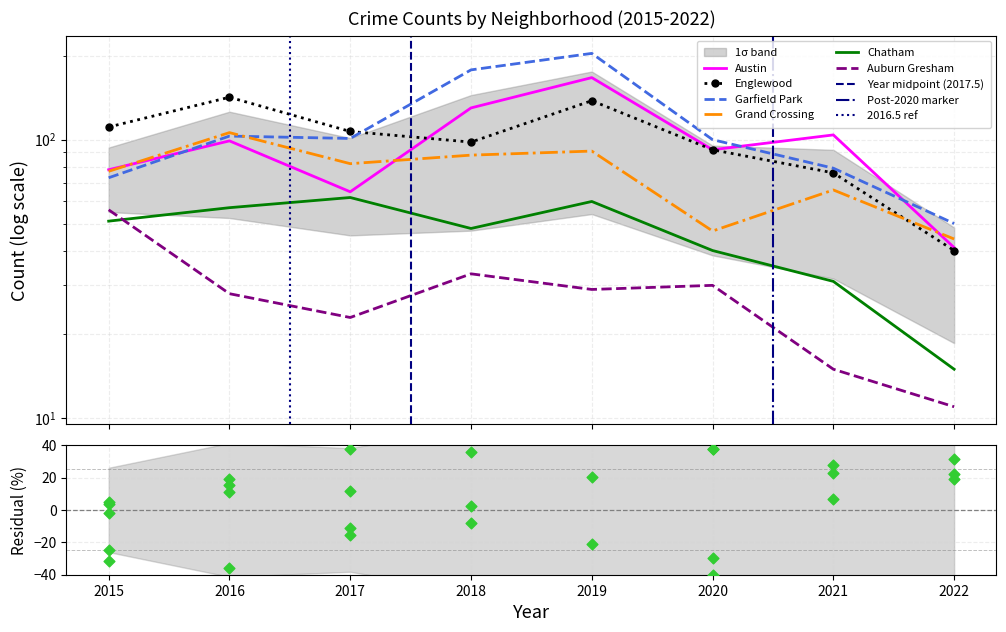

Which series reaches the maximum Y coordinate?

Garfield Park